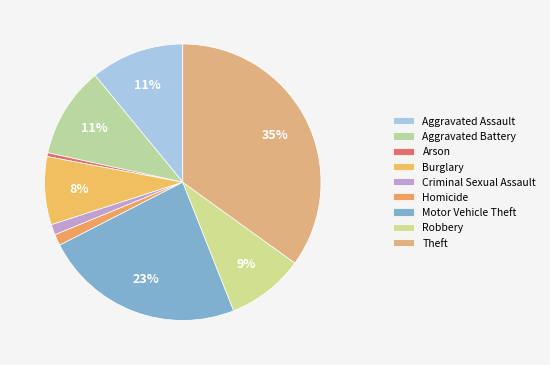

Approximately how many times larger is the value at Burglary compared to Aggravated Assault?

0.7